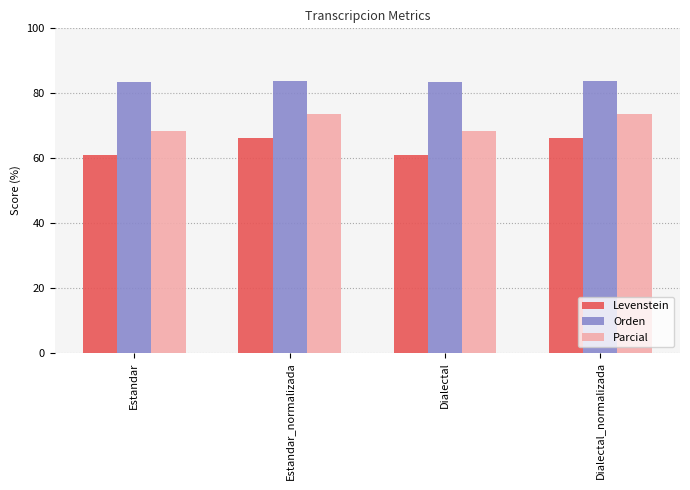

How many bars are there in total?

12